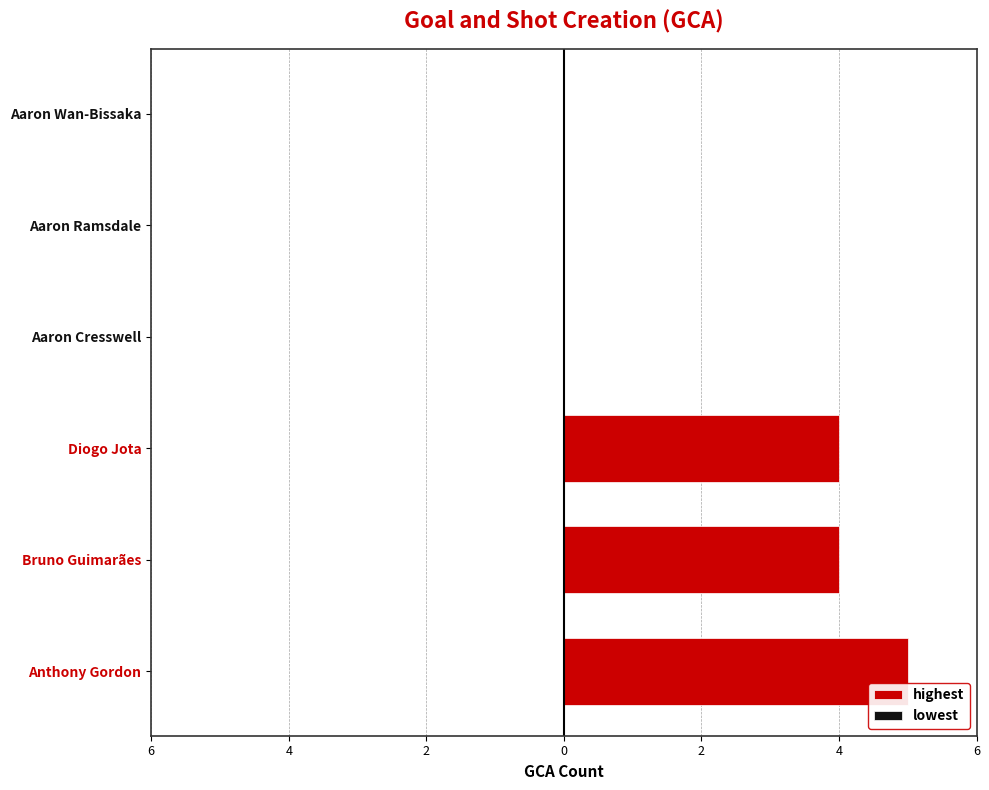

Does the chart contain any negative values?

No